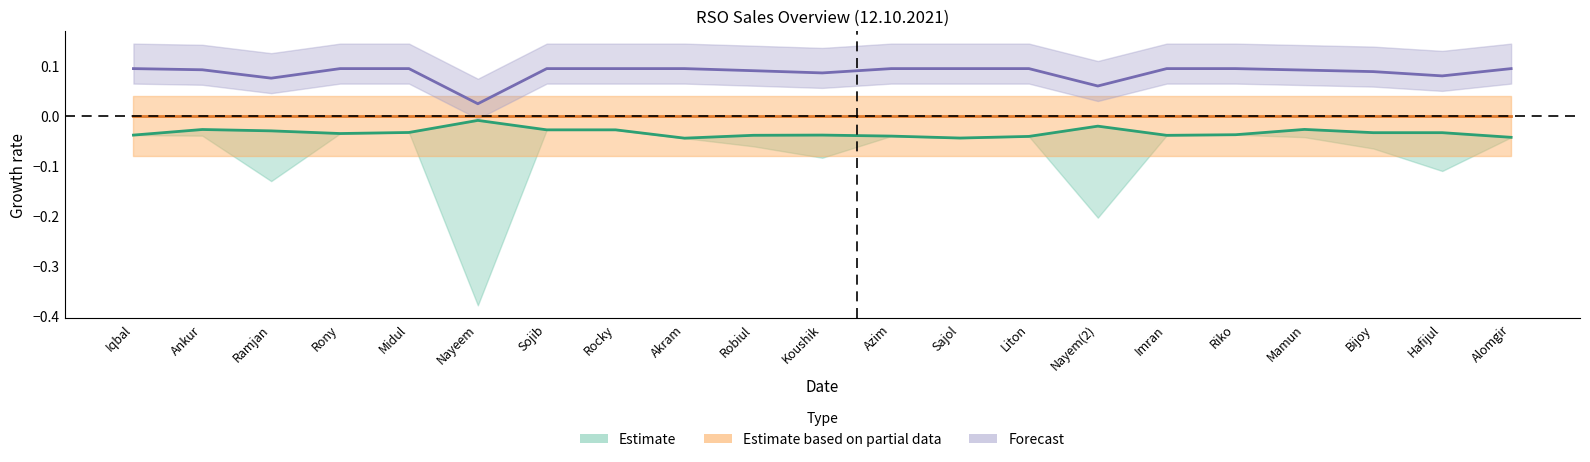

Is the value of Estimate at Imran greater than the value of Forecast at Iqbal?

No